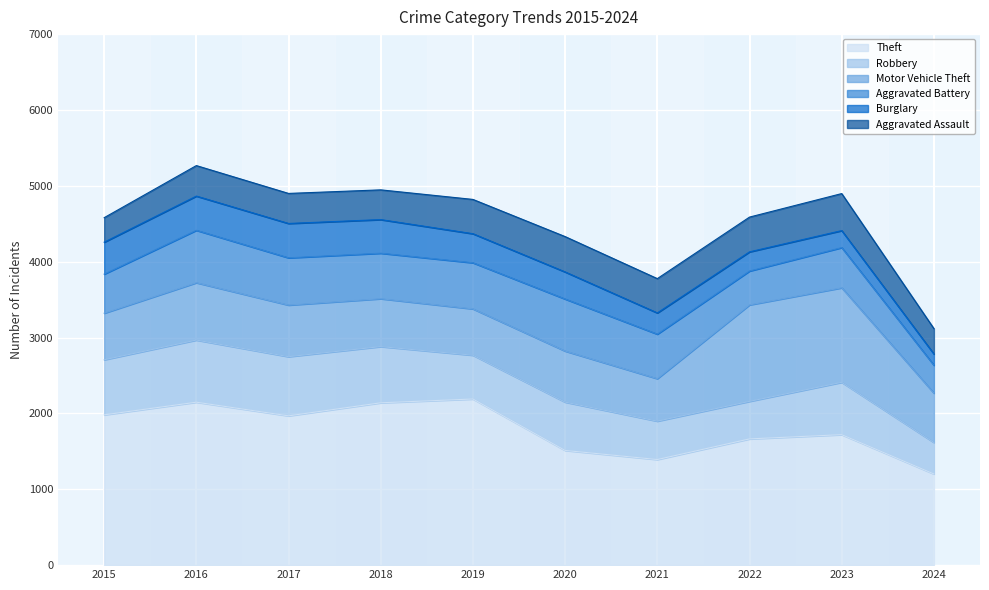

At how many categories does at least one series exceed 556?

10